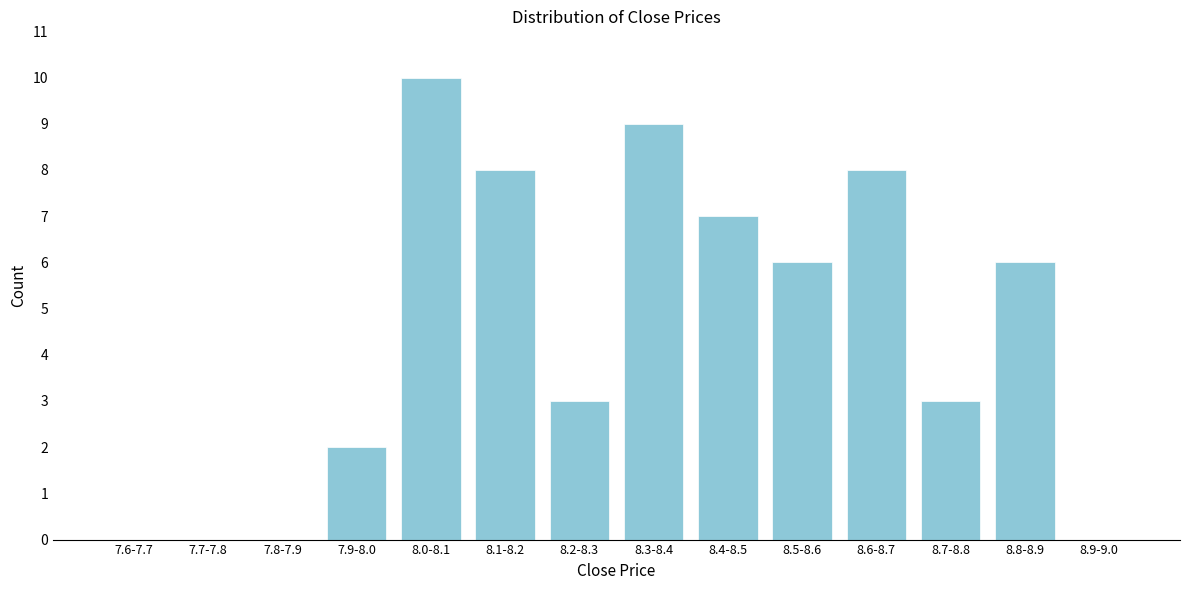

Reading right to left, list all the values displayed in this chart.

8.9-9.0=0	8.8-8.9=6	8.7-8.8=3	8.6-8.7=8	8.5-8.6=6	8.4-8.5=7	8.3-8.4=9	8.2-8.3=3	8.1-8.2=8	8.0-8.1=10	7.9-8.0=2	7.8-7.9=0	7.7-7.8=0	7.6-7.7=0